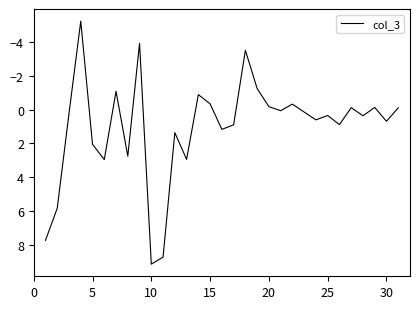

What is the greatest value displayed?

9.1